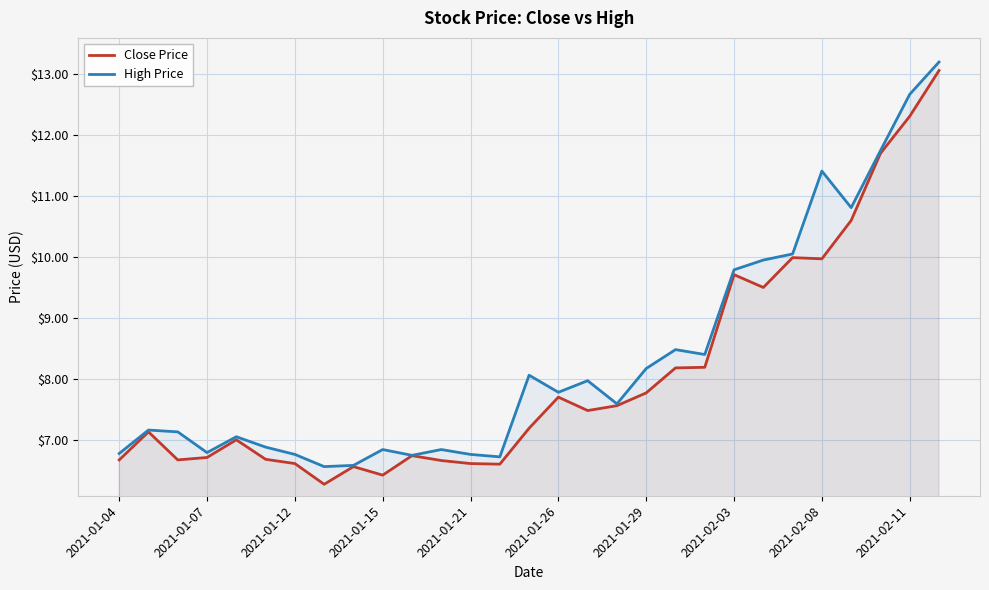

The Close Price series shows 1.9 at 2021-01-12. True or false?

False